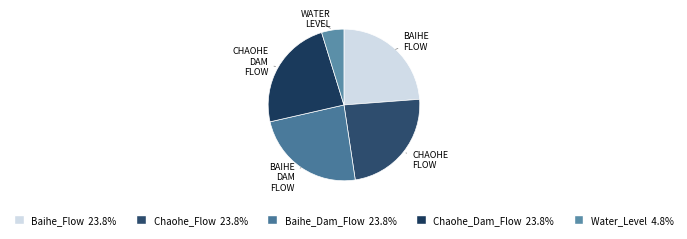

The Water_Level slice represents 5% of the pie. True or false?

True